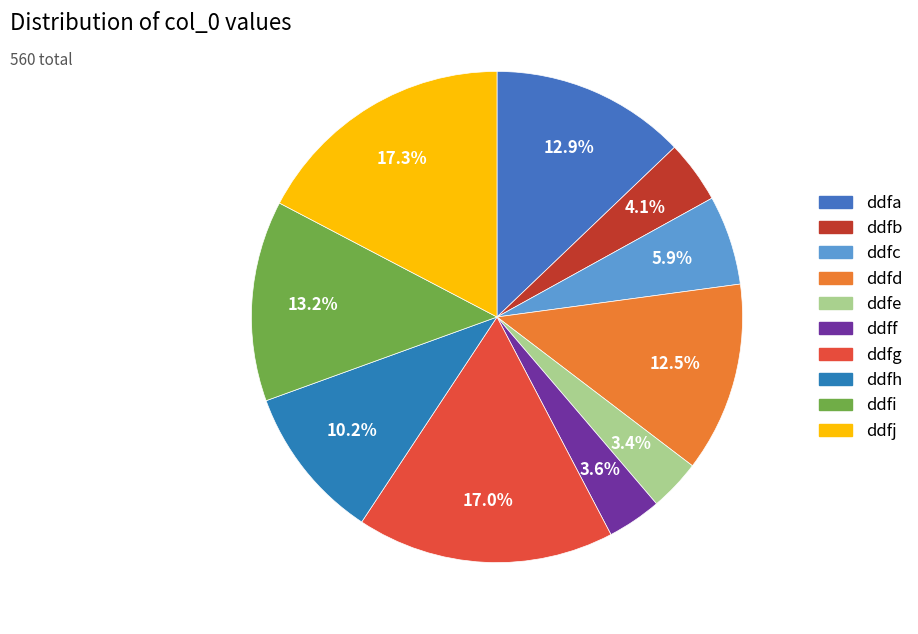

Count the number of slices in the pie.

10